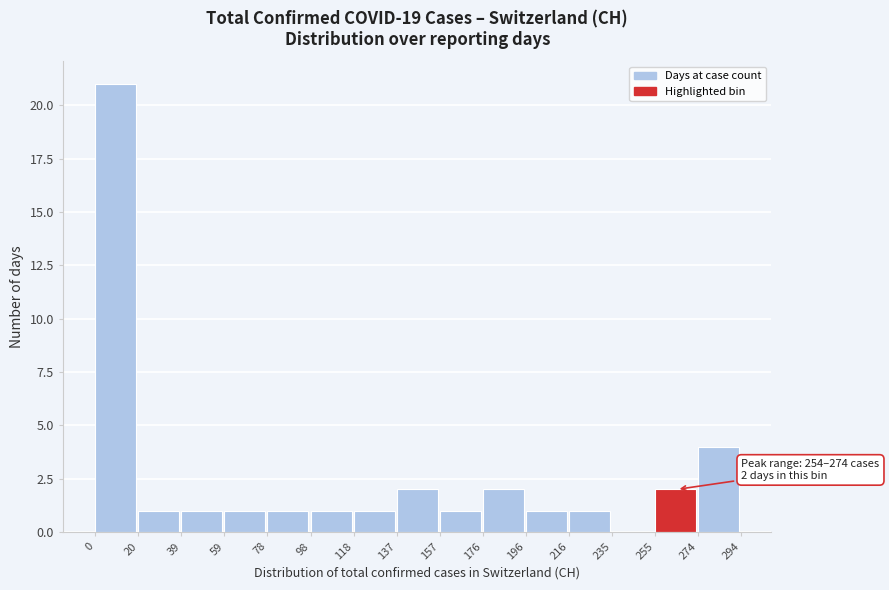

Which range on the x-axis has the tallest bar?

0 to 20